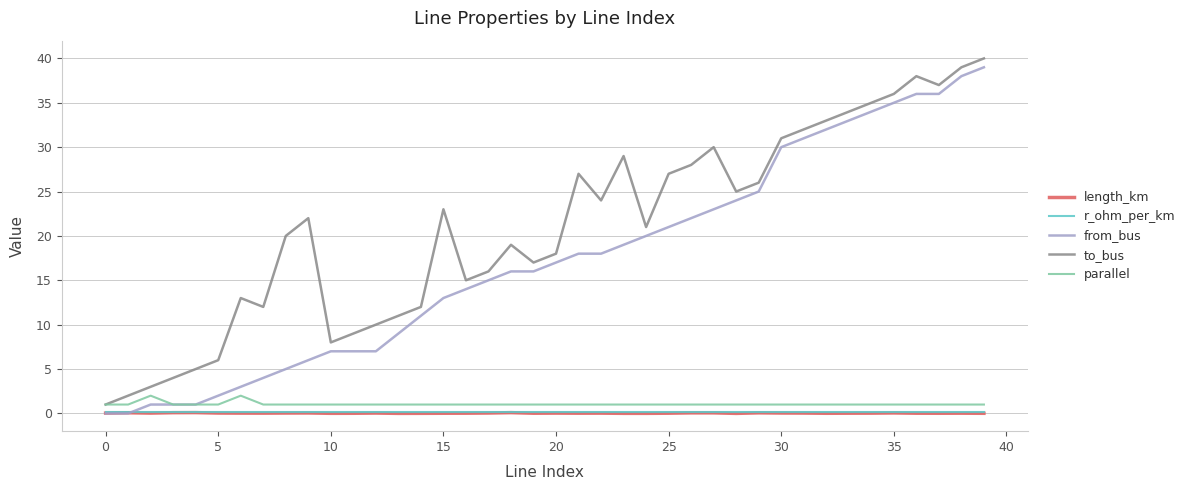

True or false: from_bus and to_bus cross at least once.

False